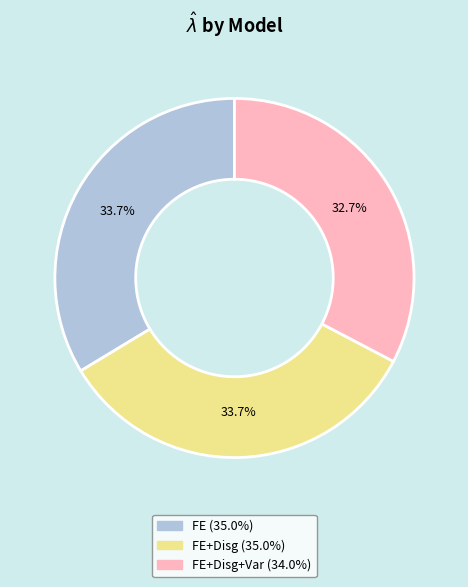

Is there a majority slice in this chart?

No